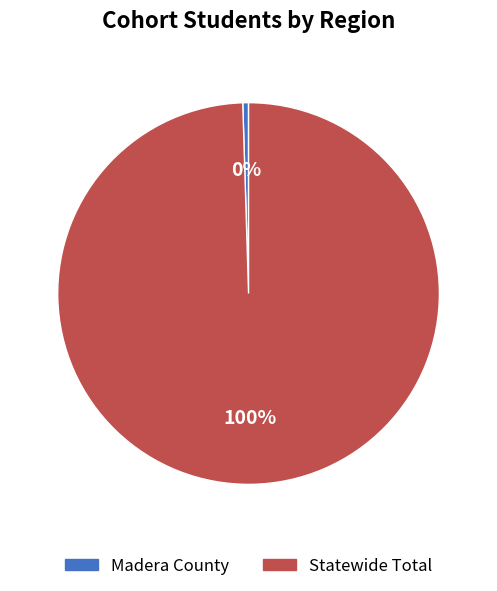

Is it true that Madera County is 0% of the pie?

True